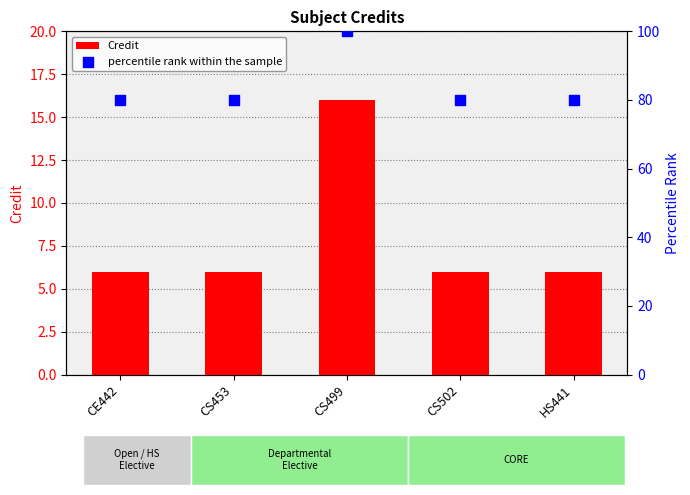

Which series has the largest Y range (max minus min)?

percentile rank within the sample